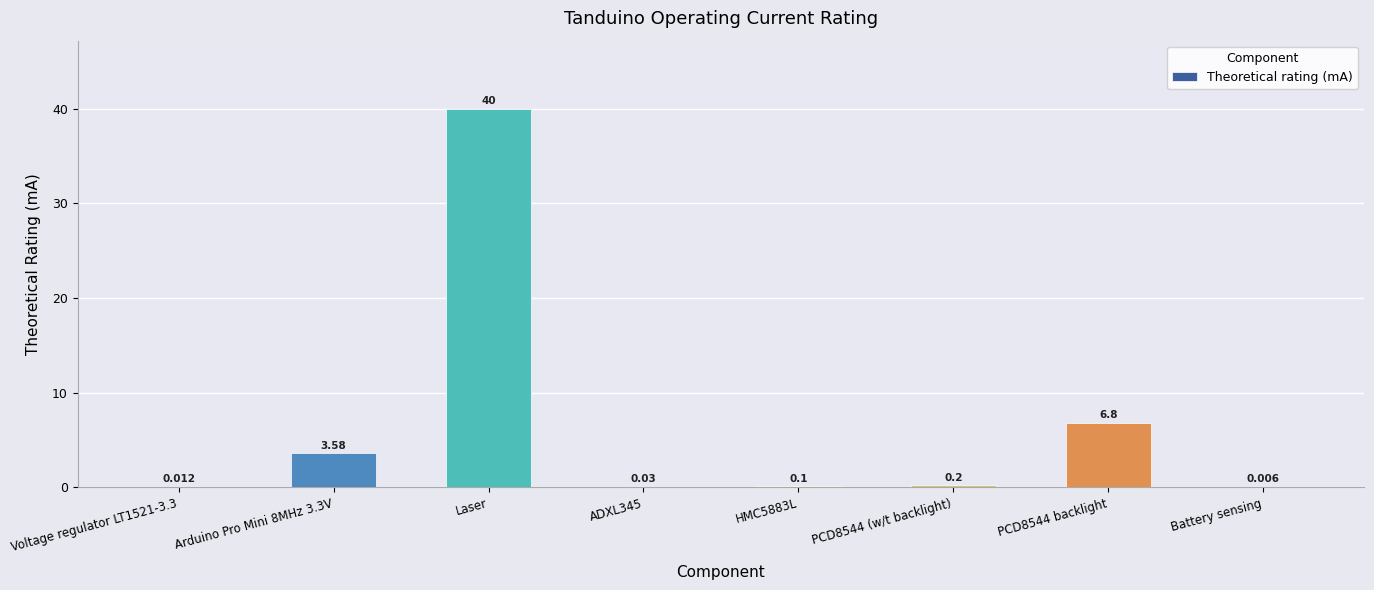

What is the sum of the values at PCD8544 (w/t backlight) and Arduino Pro Mini 8MHz 3.3V?

3.8